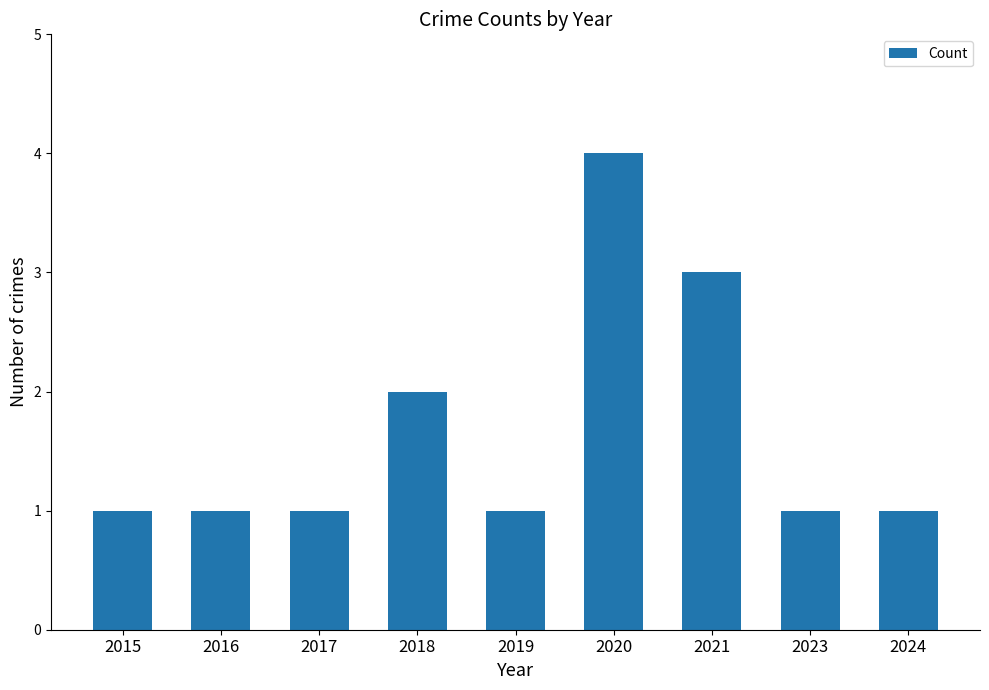

How many distinct data groups are displayed?

1